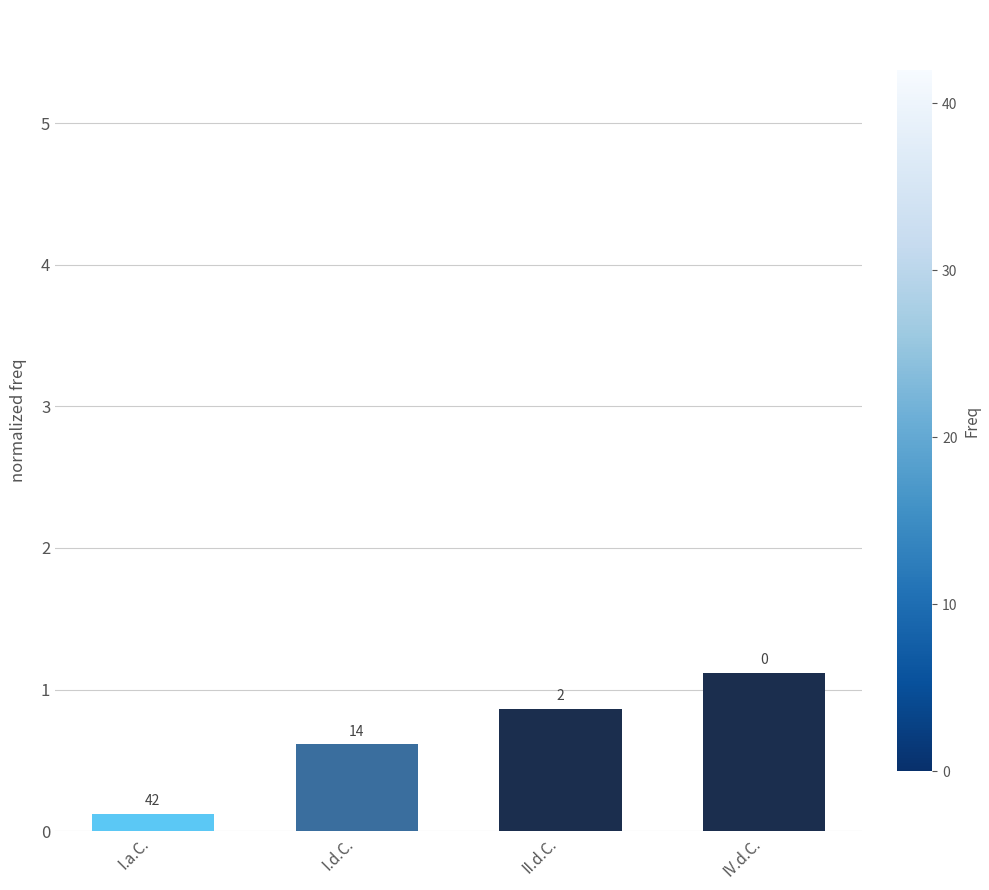

Does the chart contain any negative values?

No